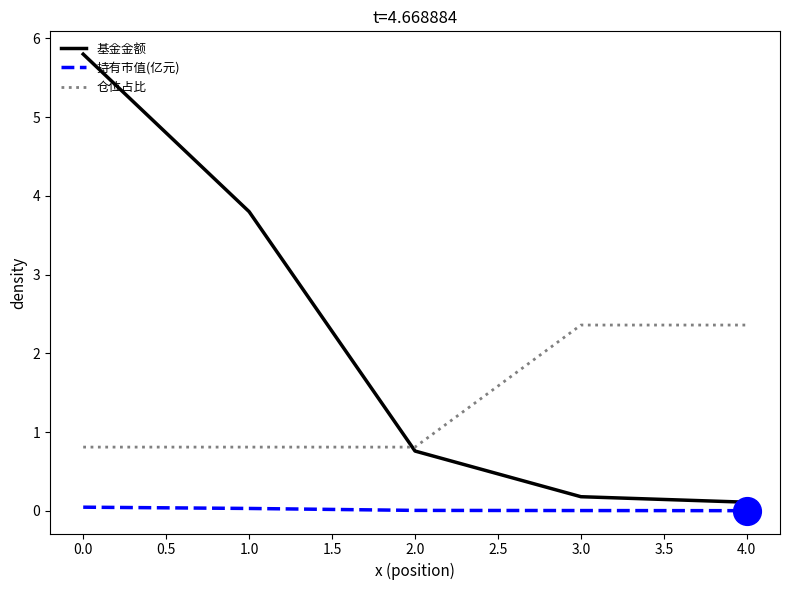

True or false: 仓位占比 has a value of 2.4 at 3.0.

True